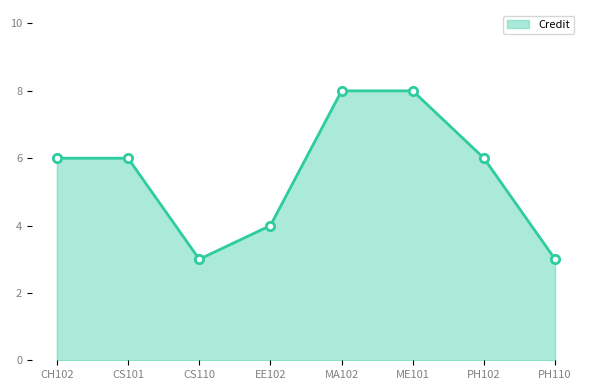

Which has a higher value, EE102 or CS110?

EE102